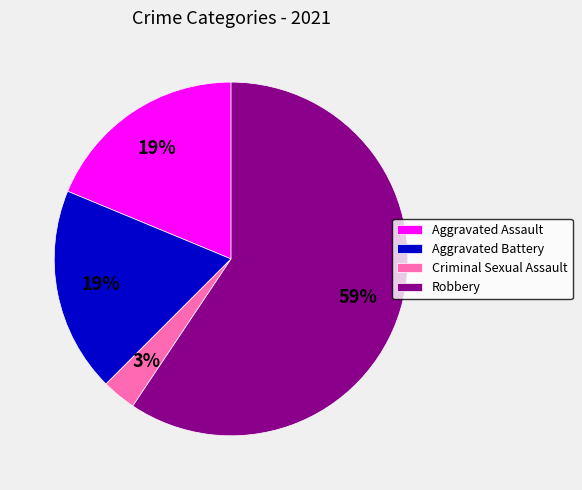

What is the largest slice in the pie chart?

Robbery